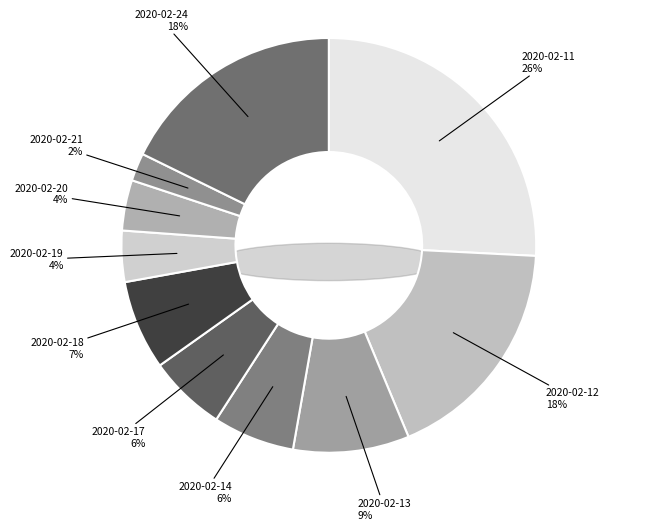

Is 2020-02-12 the majority of the pie?

No